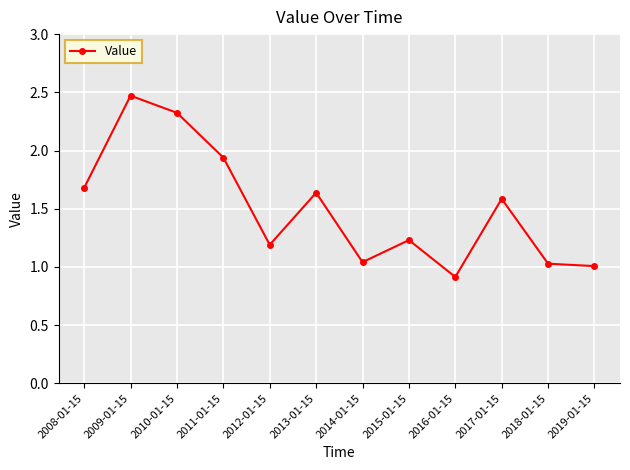

What is the average value?

1.5